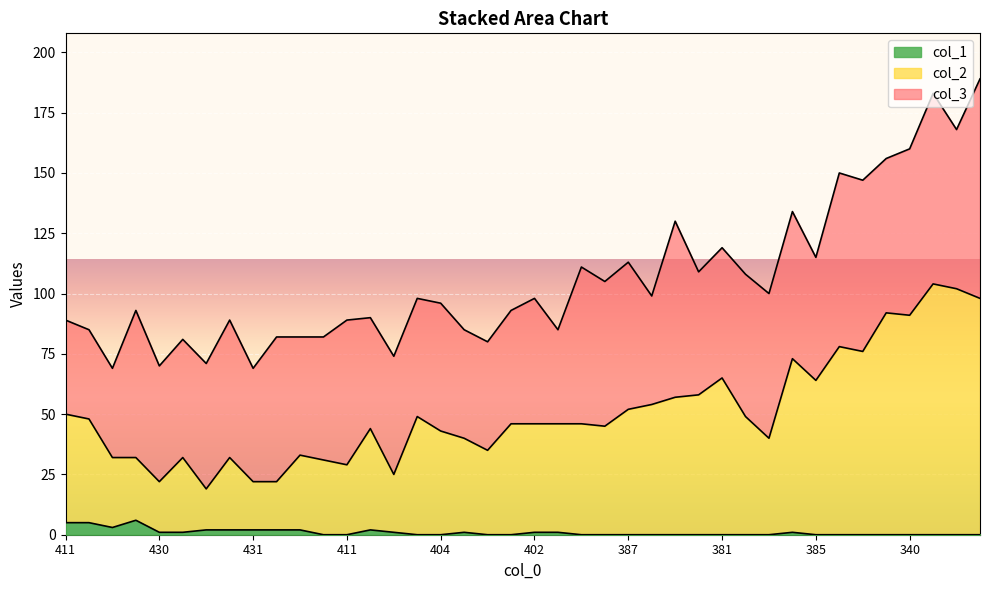

True or false: col_1 has a value of -3 at 340.

False